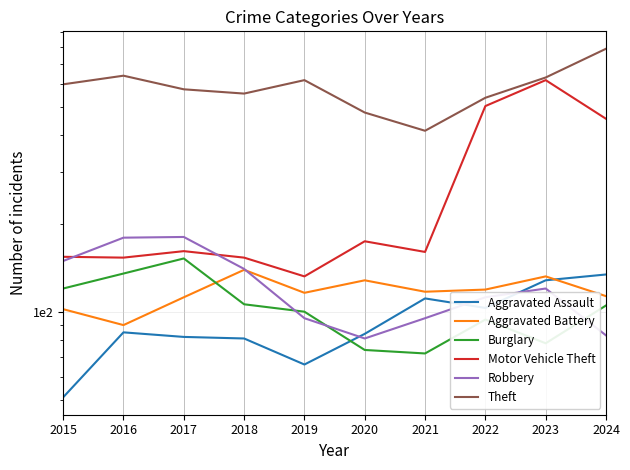

True or false: Aggravated Battery and Motor Vehicle Theft intersect in this chart.

False